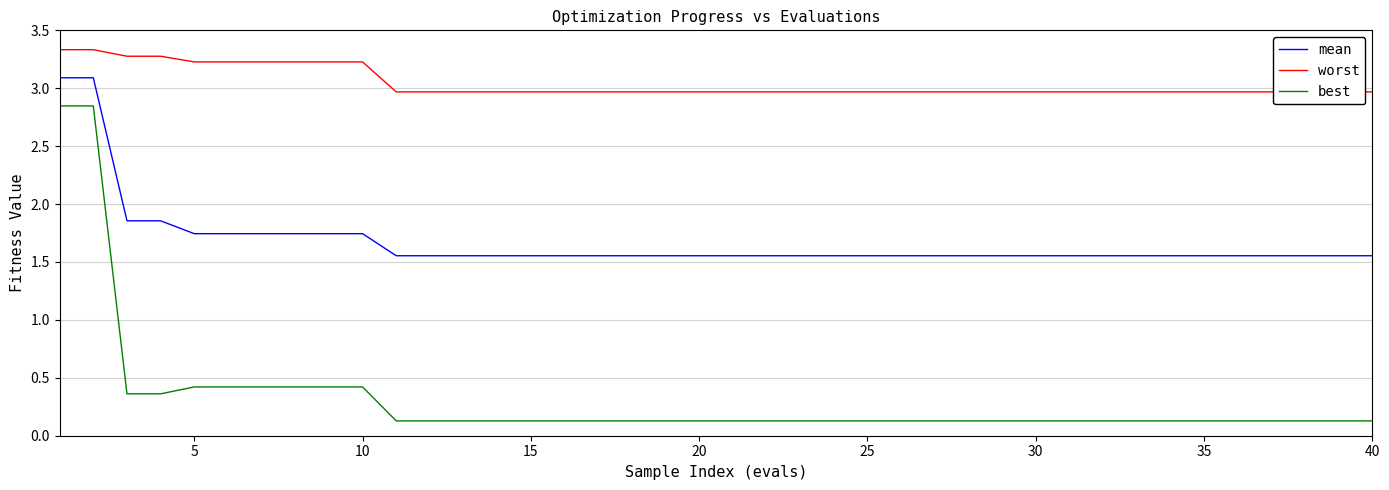

True or false: mean and best cross at least once.

False